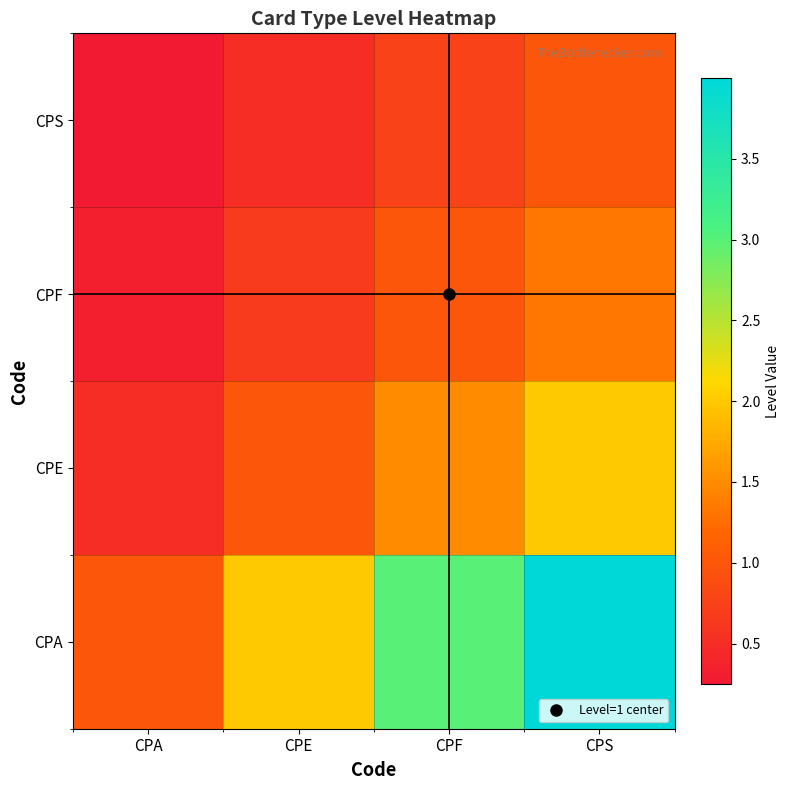

What is the spread (max minus min) of values at CPA?

0.7